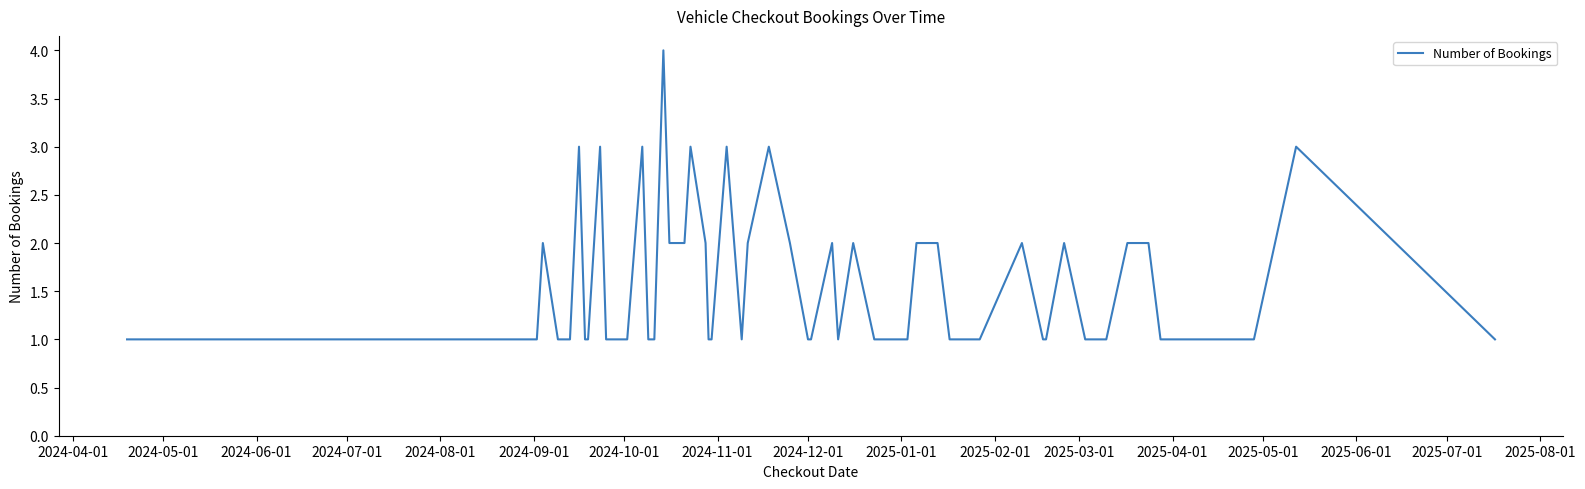

How many lines are shown in the chart?

1